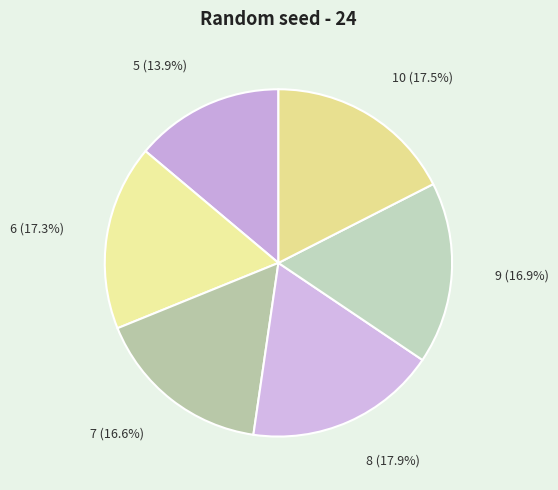

What percentage do 7 and 9 together represent?

33.5%